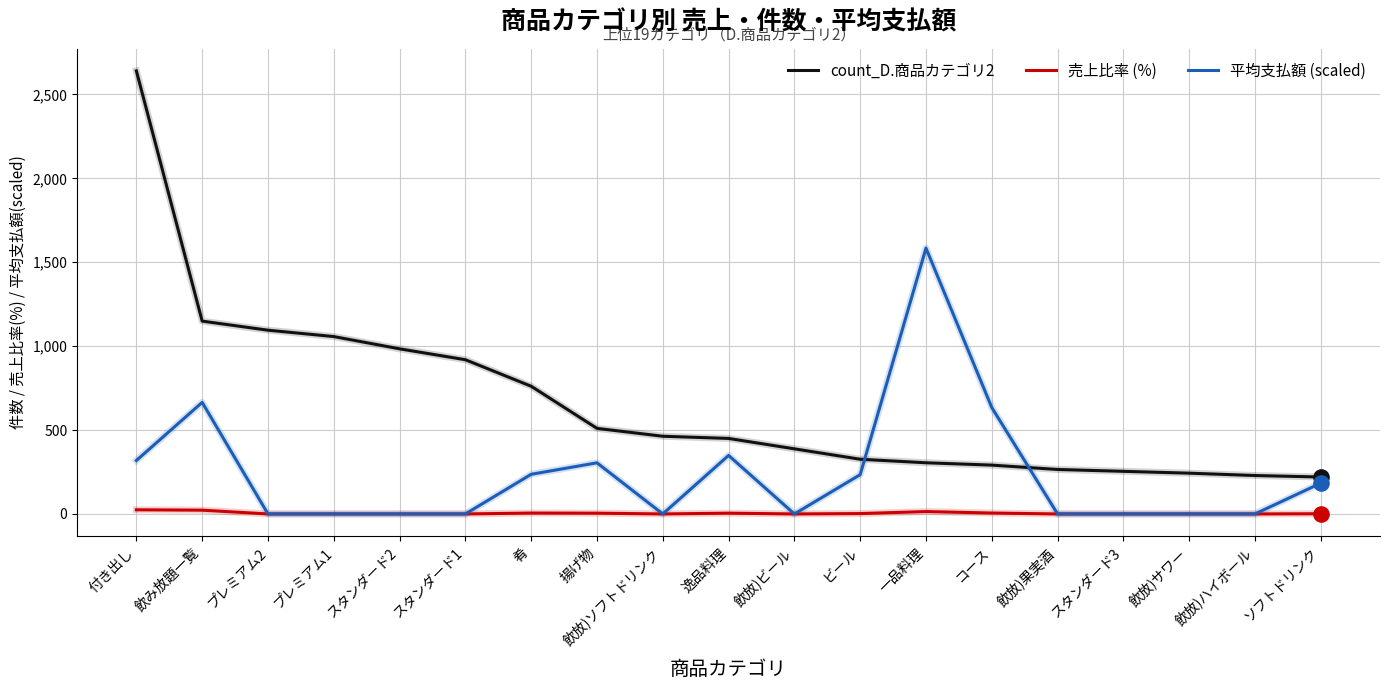

What is the total value across all series at プレミアム1?

1057.0